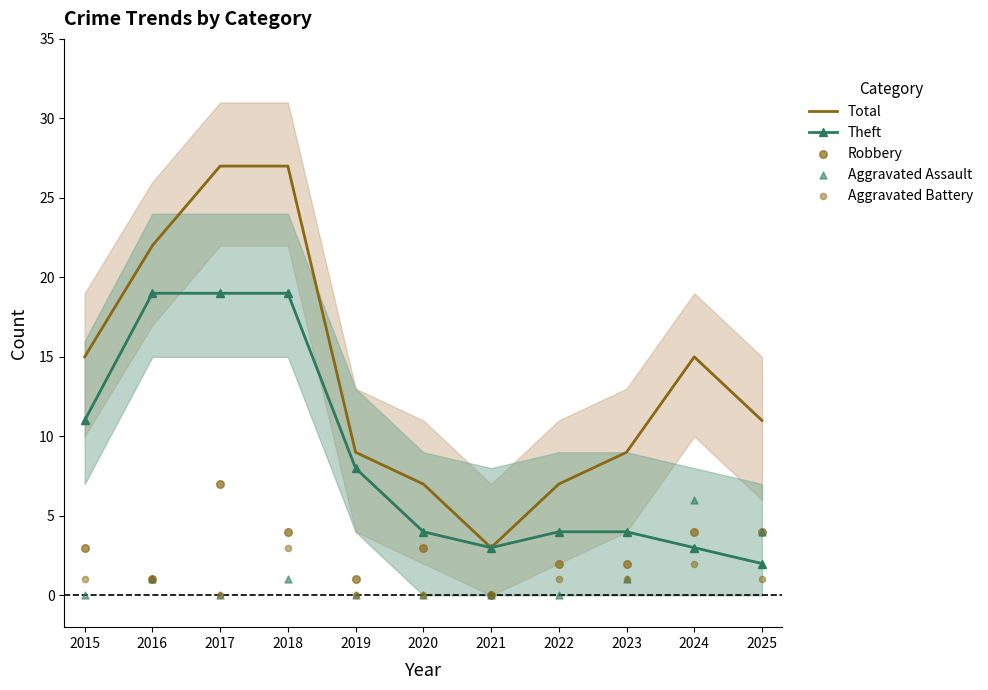

Which series has the widest spread of Y values?

Total